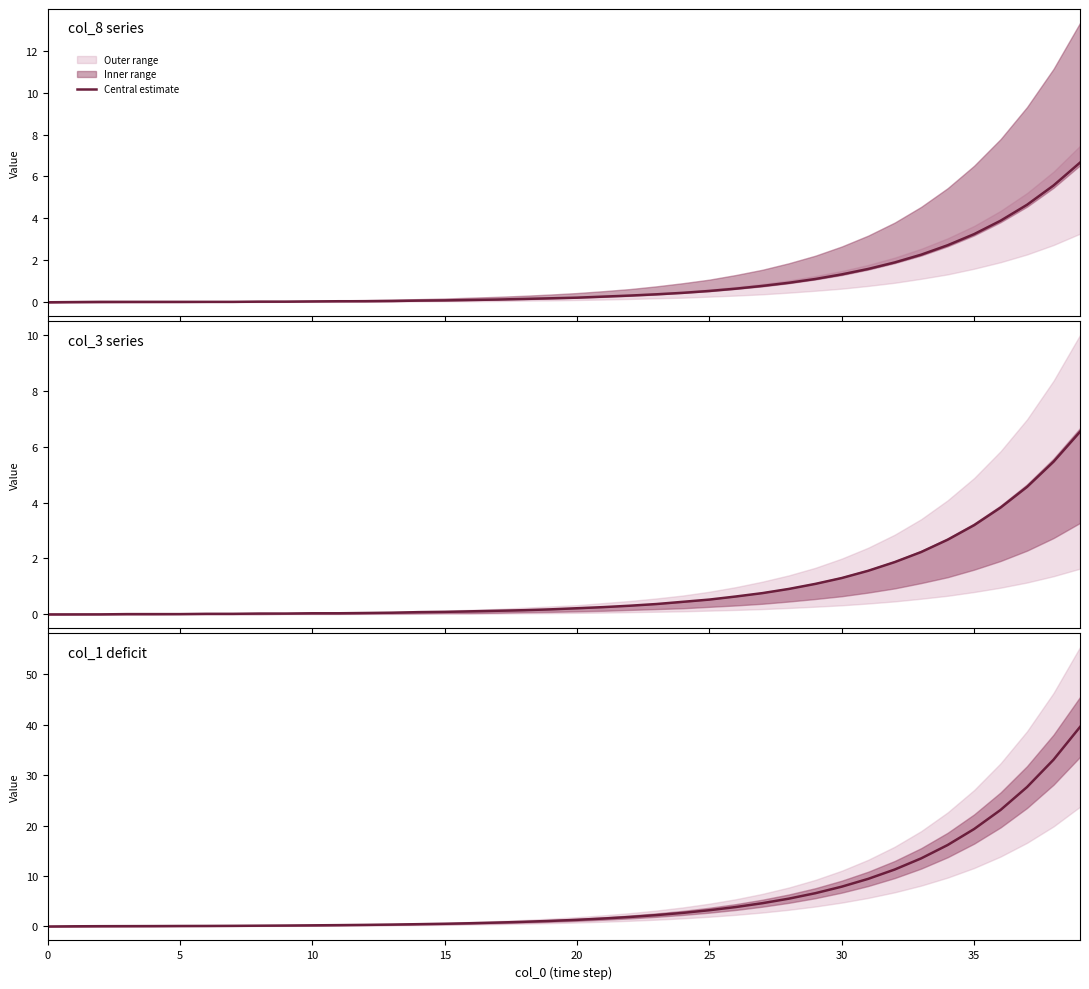

Count the number of categories in the chart.

40